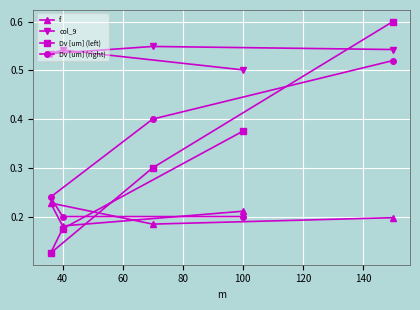

What is the value of the col_9 point at the 2nd from the left?

0.5